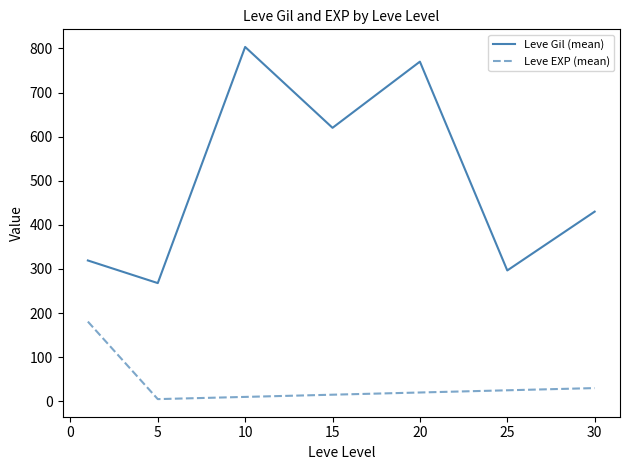

List the series in order of their peak value, lowest first.

Leve EXP (mean), Leve Gil (mean)